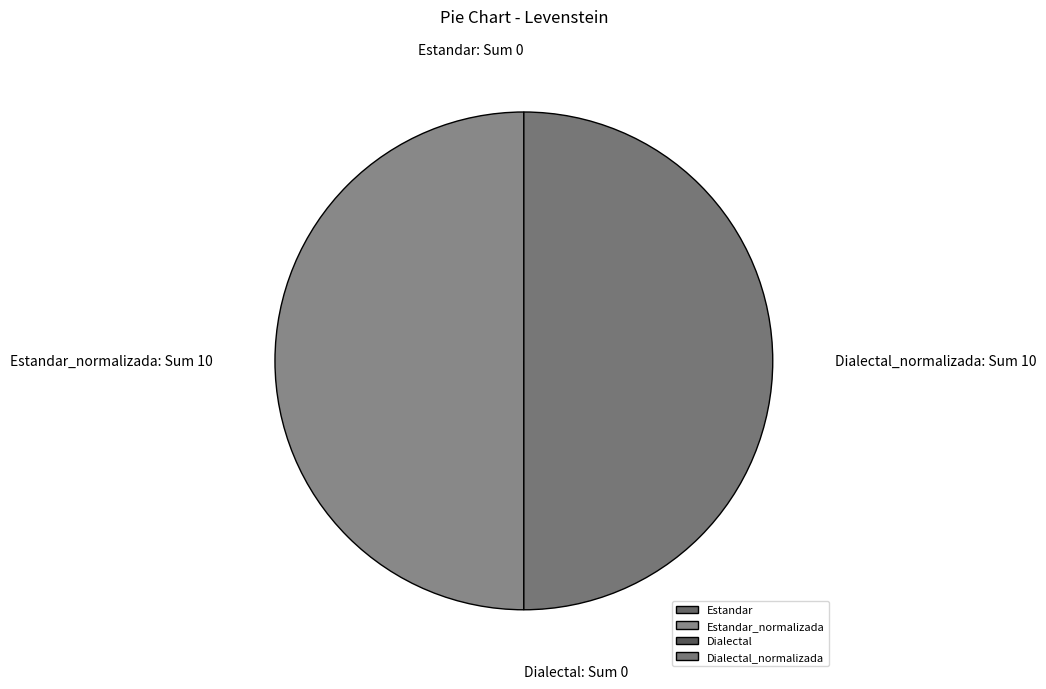

Count the number of slices in the pie.

4